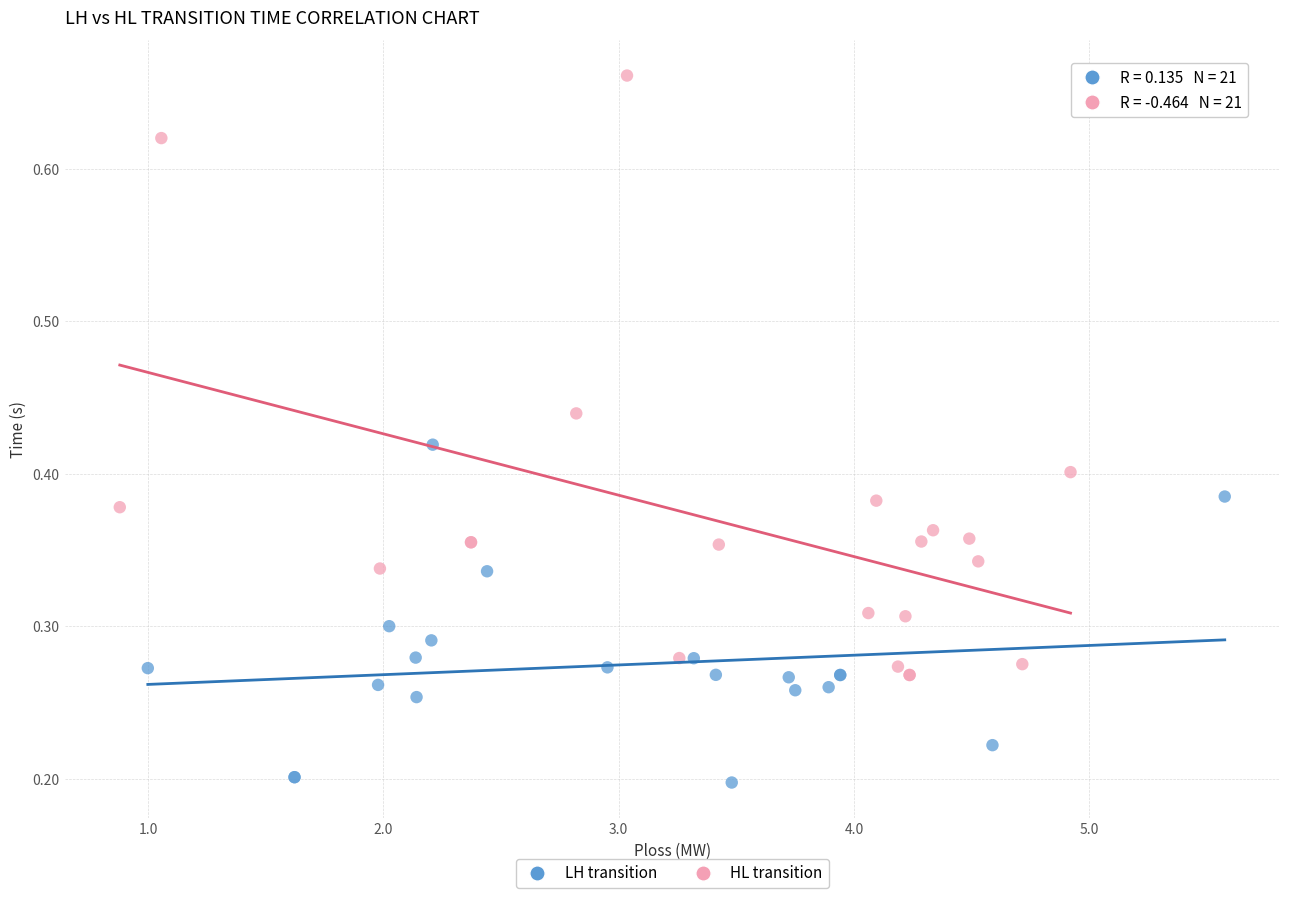

Which series has the widest spread of Y values?

HL transition